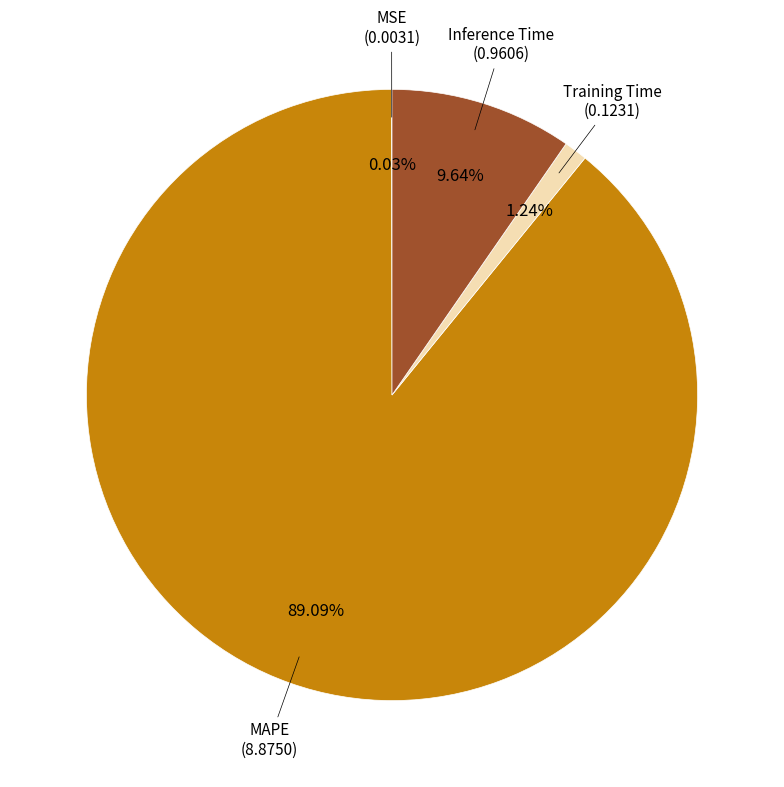

Rank the categories by value from lowest to highest.

MSE, Training Time, Inference Time, MAPE